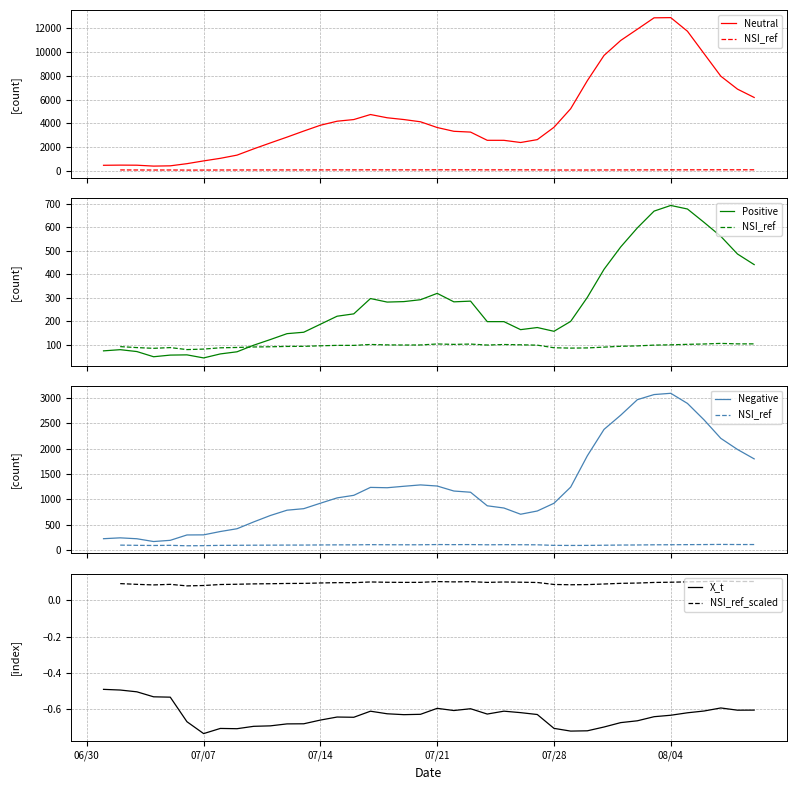

What is the highest value of the Neutral series?

12892